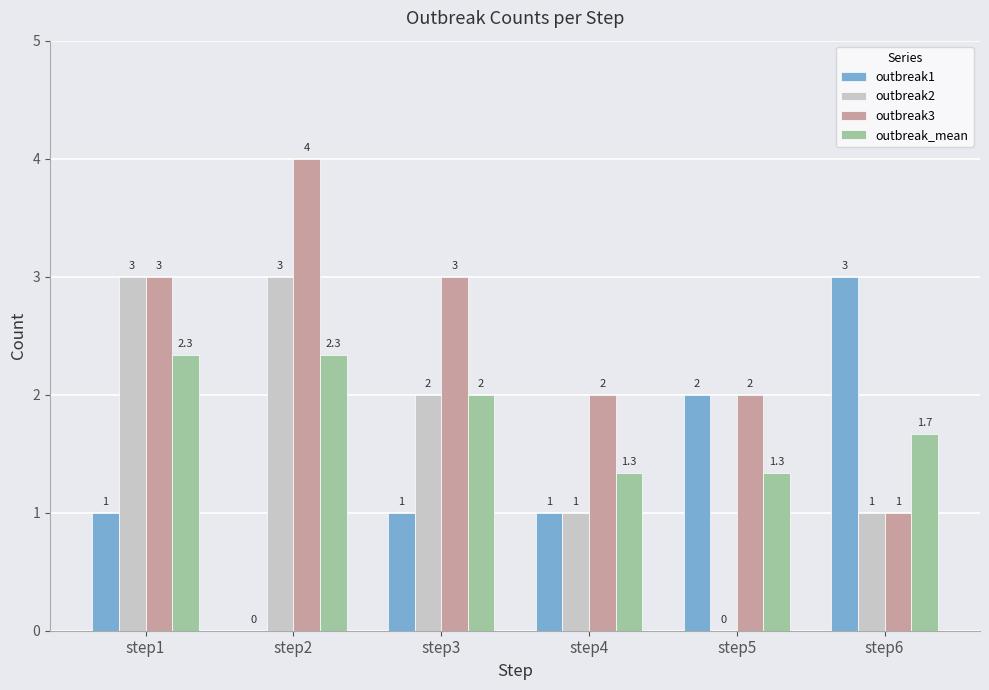

Are the bars horizontal?

No